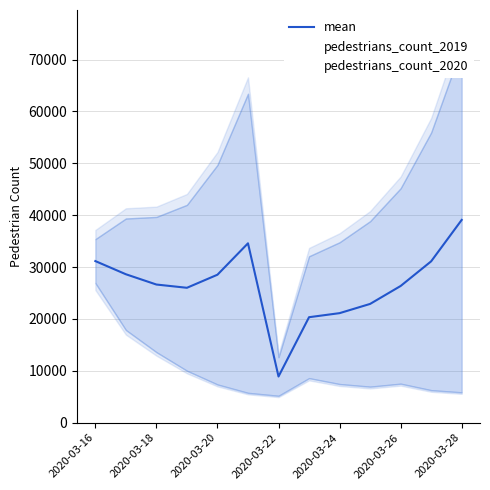

What is the maximum value for mean?

39095.8